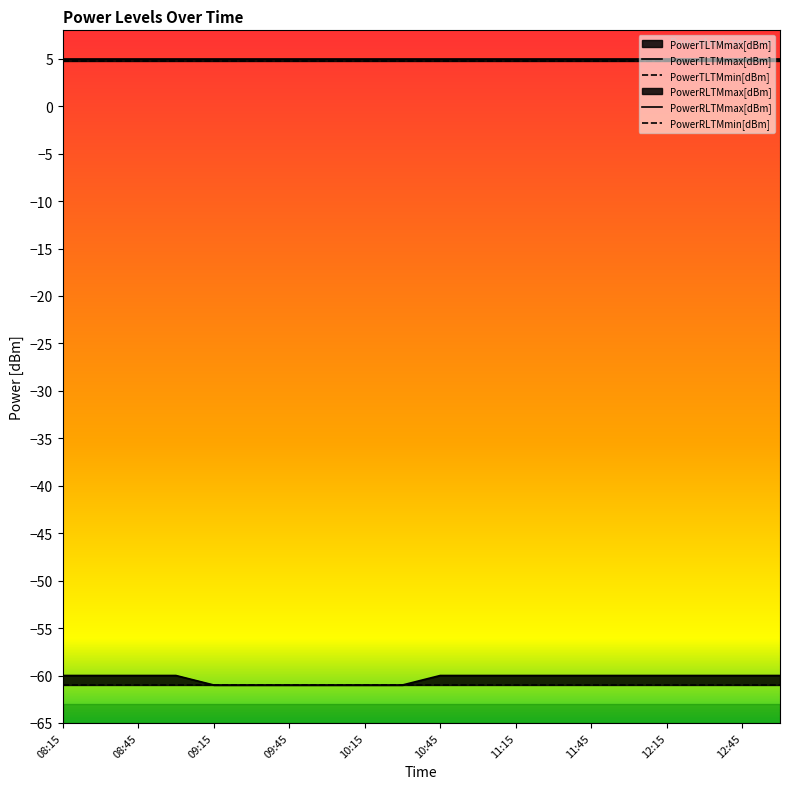

At which category does the chart reach its peak across all series?

08:15